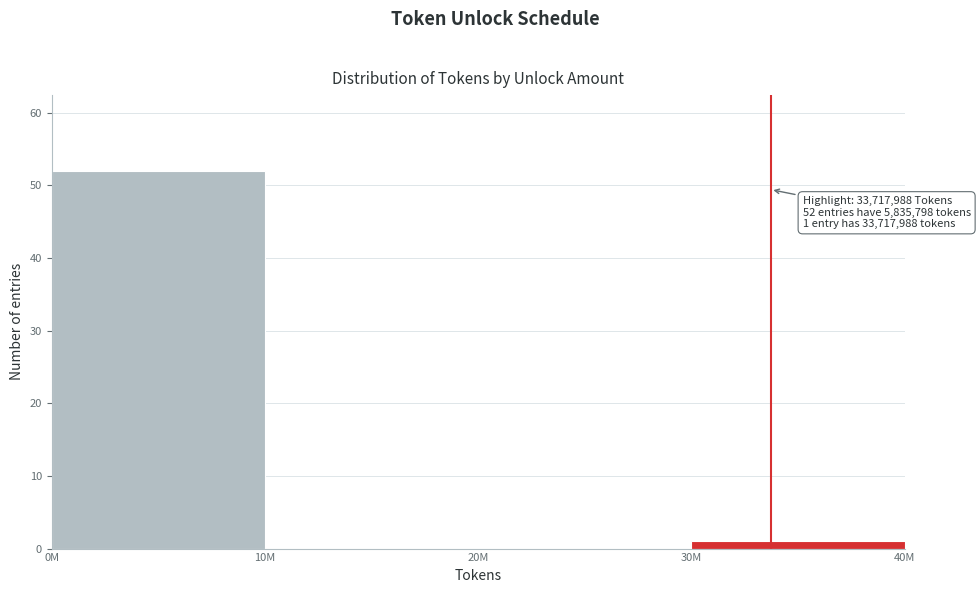

Reading left to right, list all the values displayed in this chart.

0M=52	10M=0	20M=0	30M=1